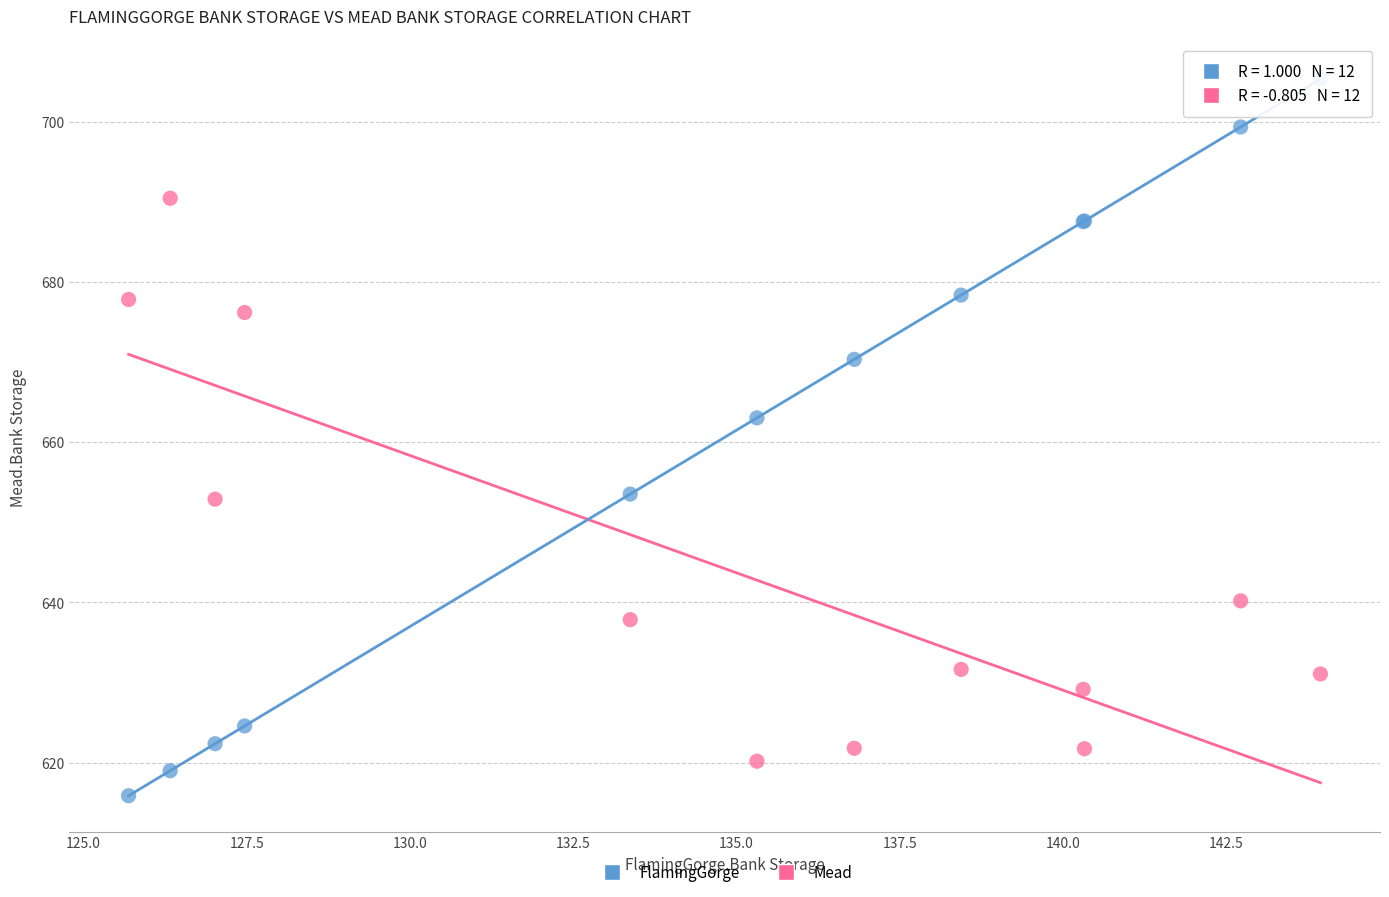

Across all series, what Y value is closest to 660?

663.0